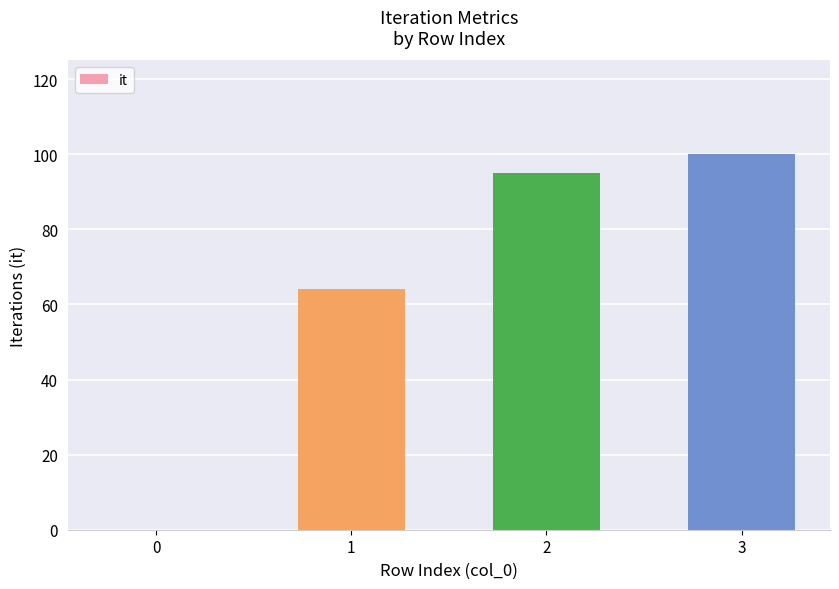

What is the sum of all values?

259